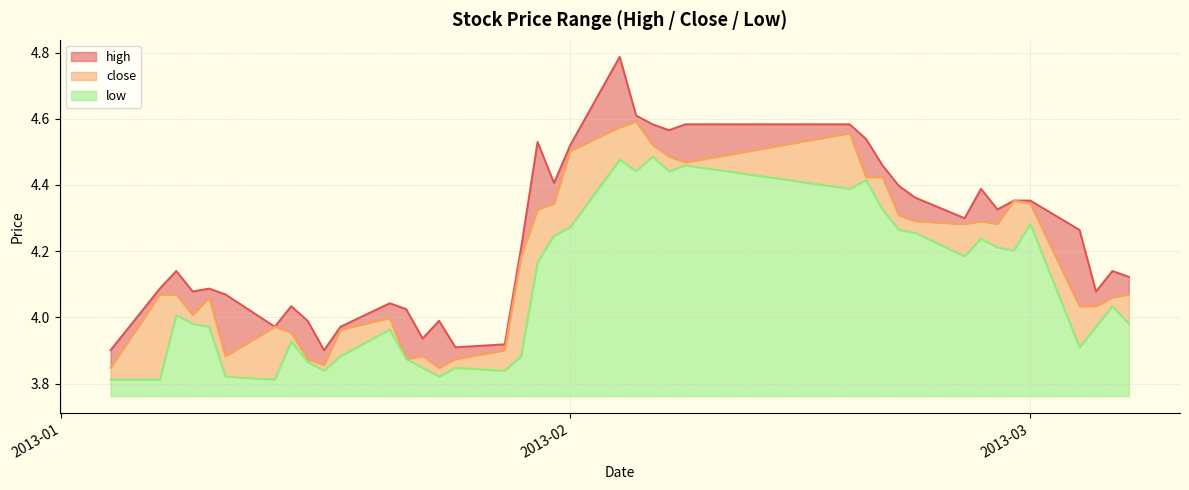

Reading left to right, list all the values displayed in this chart.

high: 0.1	0.0	0.1	0.1	0.0	0.2	0.0	0.1	0.1	0.0	0.0	0.0	0.2	0.1	0.1	0.0	0.0	0.0	0.2	0.1	0.0	0.2	0.0	0.1	0.1	0.1	0.0	0.1	0.0	0.1	0.1	0.0	0.1	0.0	0.0	0.0	0.2	0.0	0.1	0.1
close: 0.0	0.3	0.1	0.0	0.1	0.1	0.2	0.0	0.0	0.0	0.1	0.0	0.0	0.0	0.0	0.0	0.1	0.3	0.2	0.1	0.2	0.1	0.2	0.0	0.0	0.0	0.2	0.0	0.1	0.0	0.0	0.1	0.1	0.1	0.2	0.1	0.1	0.1	0.0	0.1
low: 0.0	0.0	0.2	0.2	0.2	0.1	0.0	0.2	0.1	0.1	0.1	0.2	0.1	0.1	0.1	0.1	0.1	0.1	0.4	0.5	0.5	0.7	0.7	0.7	0.7	0.7	0.6	0.7	0.6	0.5	0.5	0.4	0.5	0.4	0.4	0.5	0.1	0.2	0.3	0.2